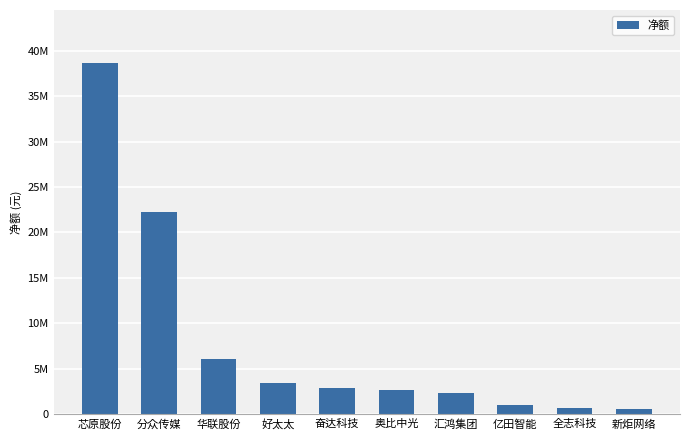

What is the change in value from 好太太 to 汇鸿集团?

-1077668